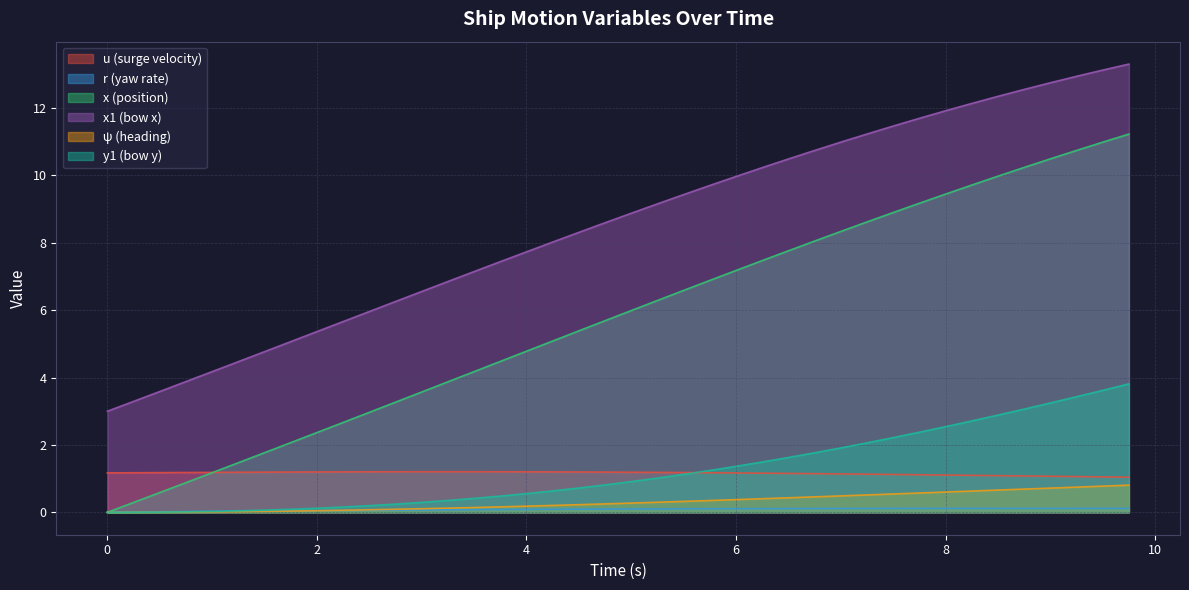

Reading right to left, extract all data points from this chart.

u: 1.0	1.1	1.1	1.1	1.1	1.1	1.1	1.1	1.1	1.1	1.1	1.1	1.1	1.2	1.2	1.2	1.2	1.2	1.2	1.2	1.2	1.2	1.2	1.2	1.2	1.2	1.2	1.2	1.2	1.2	1.2	1.2	1.2	1.2	1.2	1.2	1.2	1.2	1.2	1.2
r: 0.1	0.1	0.1	0.1	0.1	0.1	0.1	0.1	0.1	0.1	0.1	0.1	0.1	0.1	0.1	0.1	0.1	0.1	0.1	0.1	0.1	0.1	0.1	0.1	0.1	0.1	0.1	0.1	0.1	0.1	0.1	0.1	0.0	0.0	0.0	0.0	0.0	0.0	0.0	0.0
x: 11.2	11.0	10.7	10.5	10.2	10.0	9.7	9.4	9.2	8.9	8.6	8.3	8.1	7.8	7.5	7.2	6.9	6.6	6.3	6.0	5.7	5.4	5.1	4.8	4.5	4.2	3.9	3.6	3.3	3.0	2.7	2.4	2.1	1.8	1.5	1.2	0.9	0.6	0.3	0.0
x1: 13.3	13.1	12.9	12.7	12.6	12.3	12.1	11.9	11.7	11.5	11.2	11.0	10.7	10.5	10.2	10.0	9.7	9.4	9.2	8.9	8.6	8.3	8.0	7.7	7.4	7.1	6.9	6.6	6.3	6.0	5.7	5.4	5.1	4.8	4.5	4.2	3.9	3.6	3.3	3.0
psi: 0.8	0.8	0.7	0.7	0.7	0.7	0.6	0.6	0.6	0.5	0.5	0.5	0.5	0.4	0.4	0.4	0.4	0.3	0.3	0.3	0.2	0.2	0.2	0.2	0.2	0.1	0.1	0.1	0.1	0.1	0.1	0.0	0.0	0.0	0.0	0.0	0.0	0.0	0.0	0.0
y1: 3.8	3.6	3.4	3.2	3.1	2.9	2.7	2.5	2.4	2.2	2.1	1.9	1.8	1.6	1.5	1.4	1.2	1.1	1.0	0.9	0.8	0.7	0.6	0.6	0.5	0.4	0.4	0.3	0.2	0.2	0.2	0.1	0.1	0.1	0.0	0.0	0.0	0.0	0.0	0.0